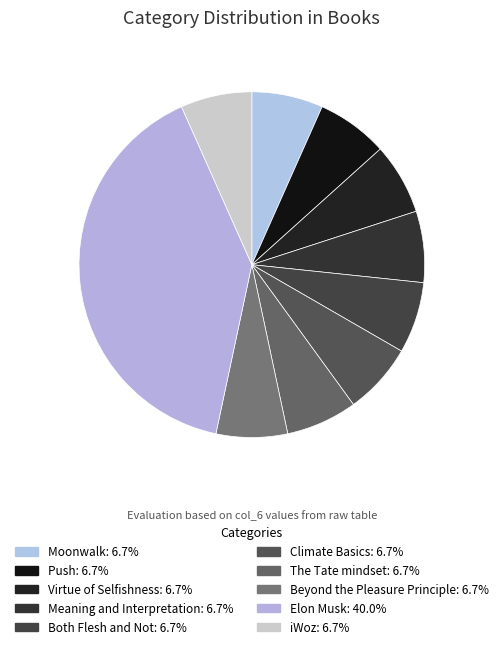

What is the smallest slice in the pie chart?

Moonwalk